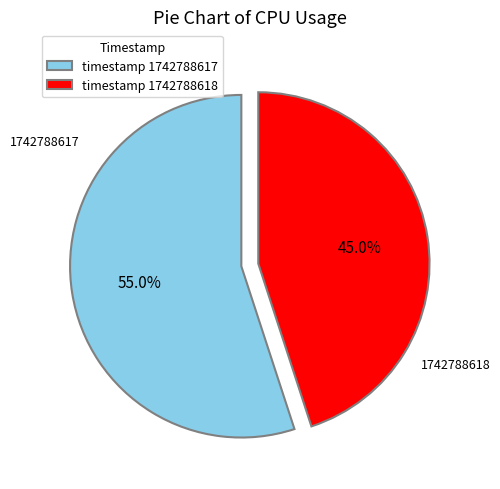

What is the total percentage of timestamp 1742788618 and timestamp 1742788617?

100.0%